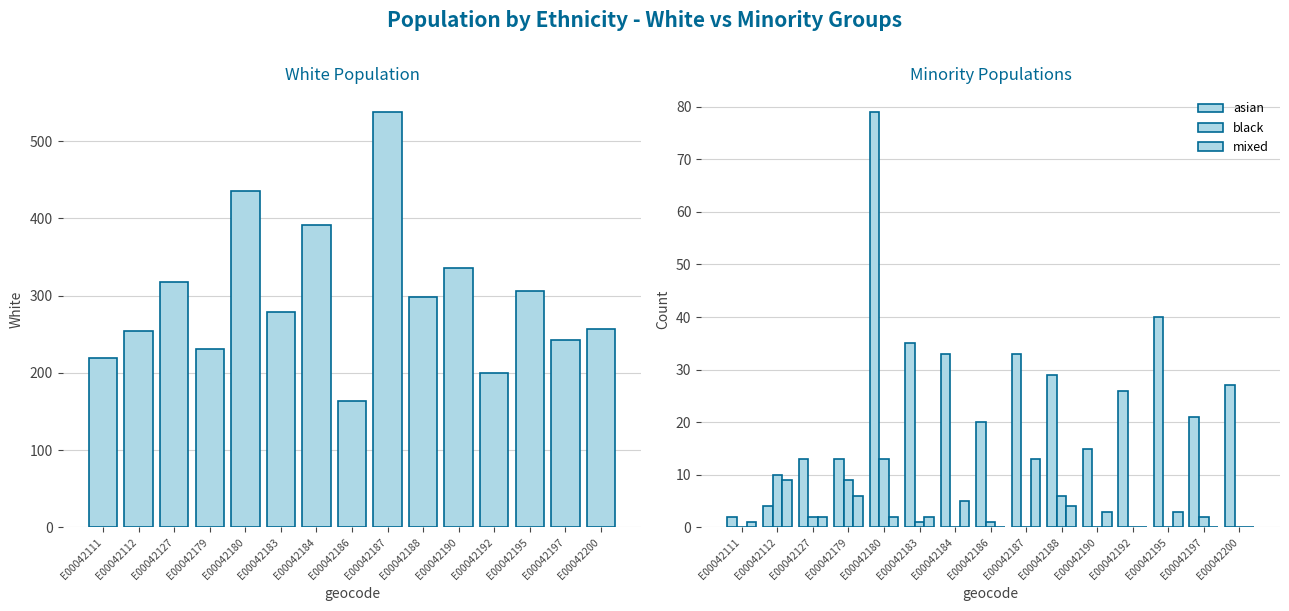

Rank the series at E00042200 from lowest to highest value.

black, mixed, asian, white